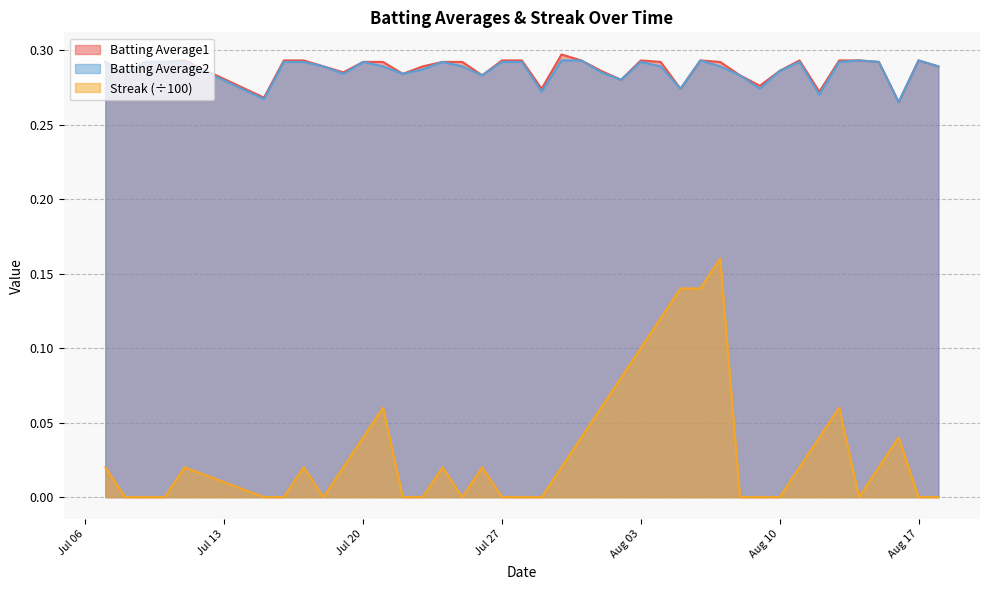

True or false: Batting Average2 and Streak (÷100) intersect in this chart.

False